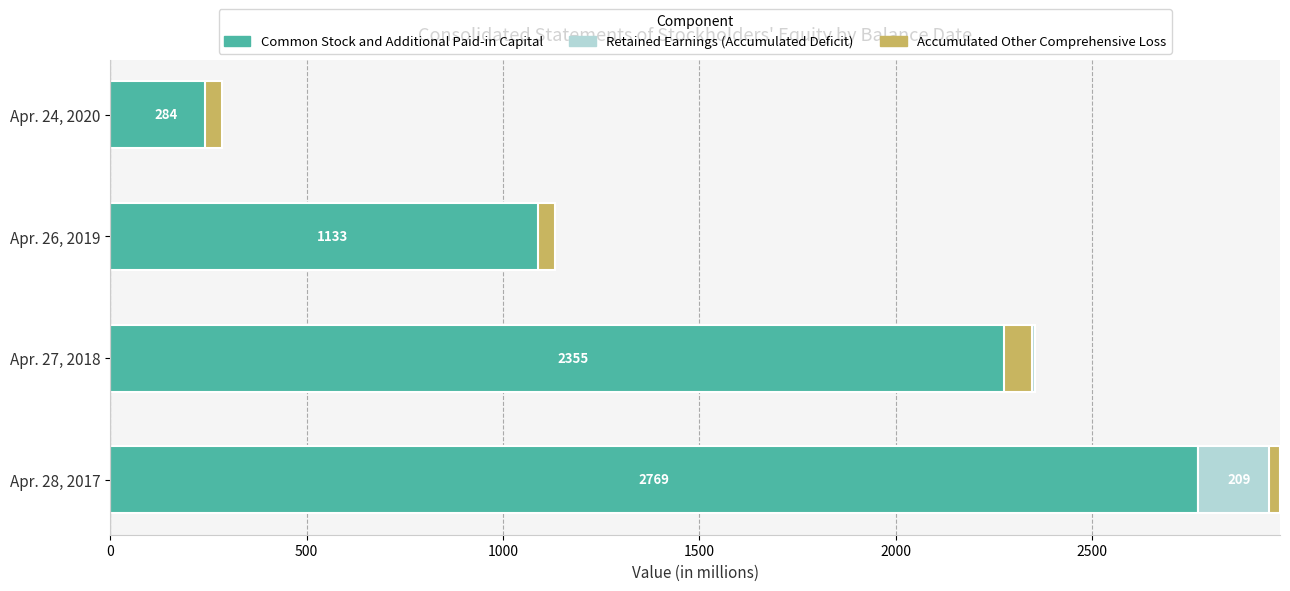

Are the bars horizontal?

Yes